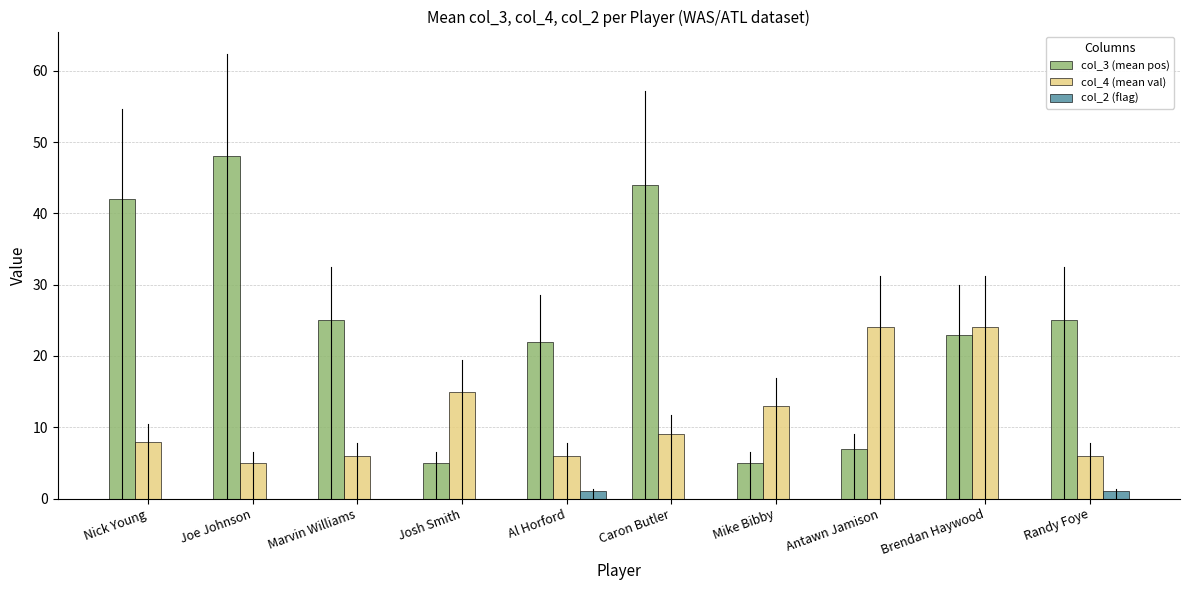

Which series changed the most between Mike Bibby and Antawn Jamison?

col_4 (mean val)